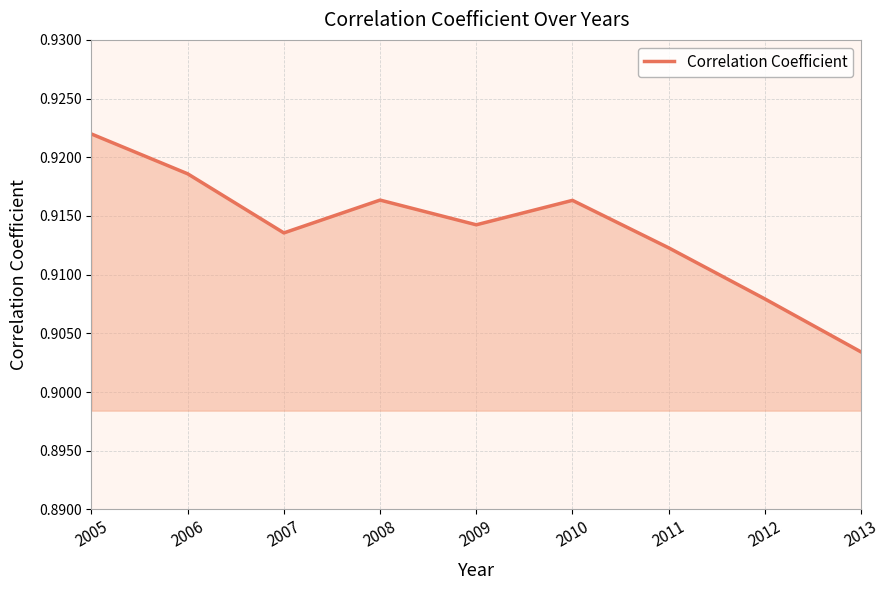

Which has a higher value, 2006 or 2007?

2006